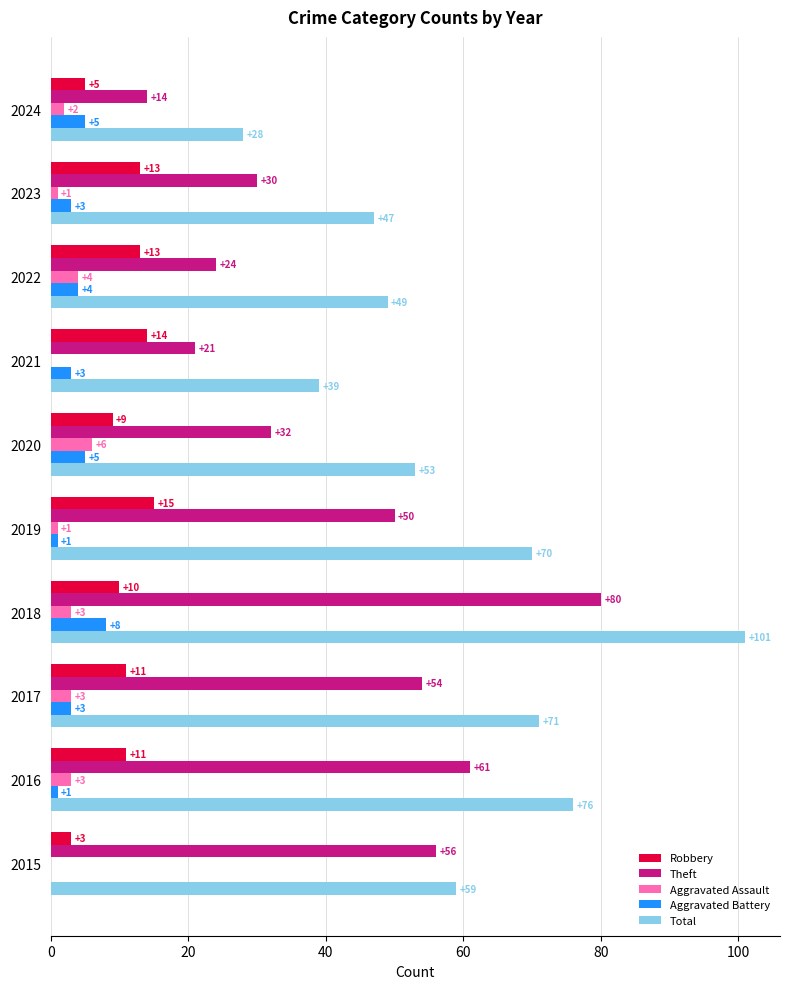

How many Aggravated Assault values are between 1 and 3?

6